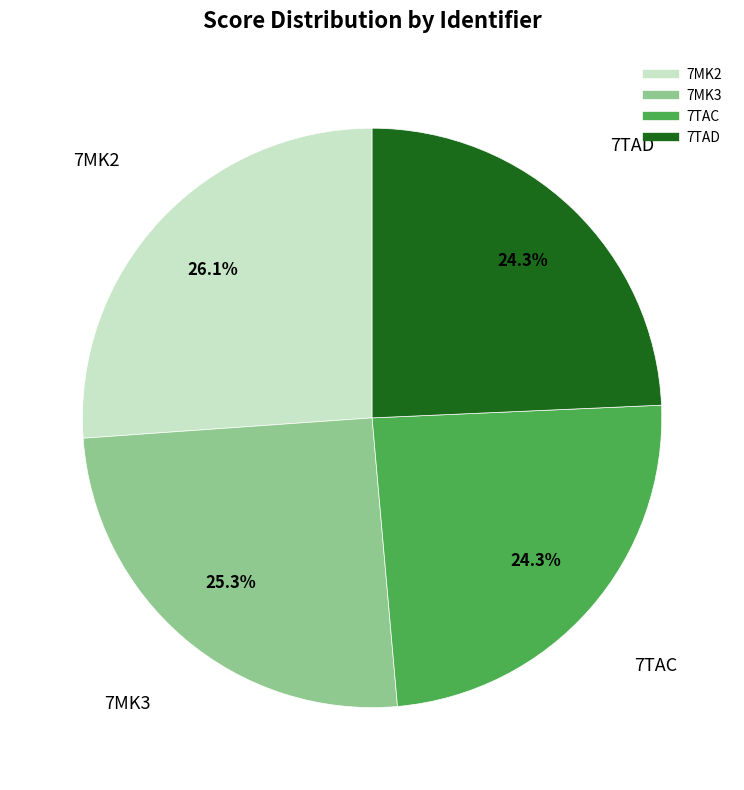

What is the largest slice in the pie chart?

7MK2